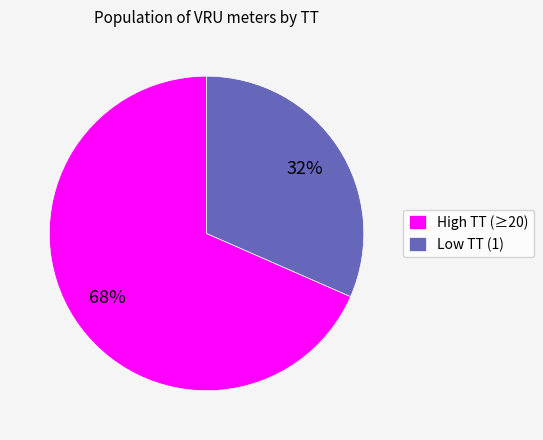

True or false: High ТТ (≥20) accounts for 61% of the total.

False